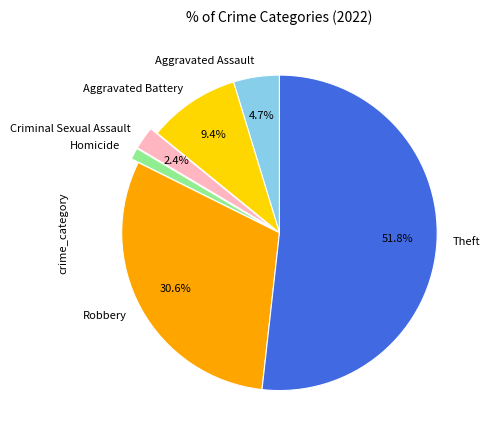

To the nearest percent, what percentage of the pie is Homicide?

1%